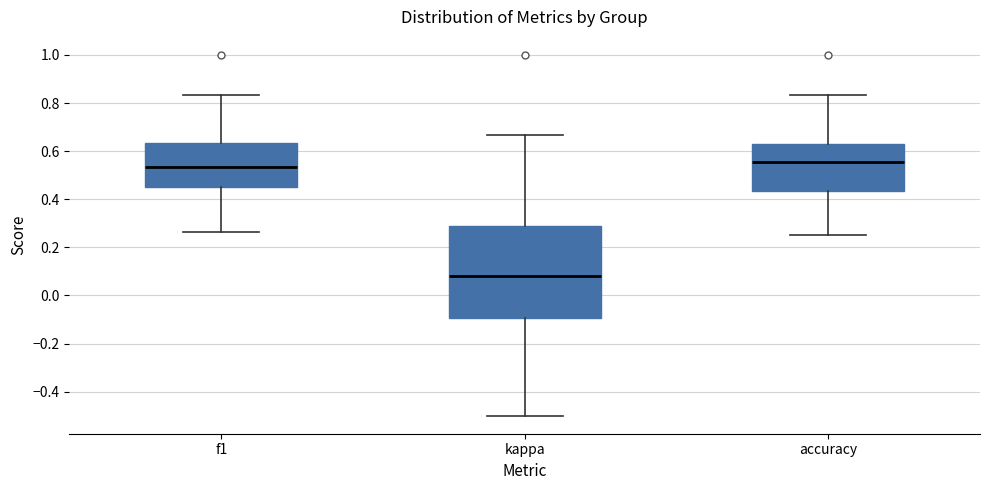

Where does the lower whisker of the box for accuracy end on the y-axis? The values are not printed on the chart, so give them approximately, as read against the axis.

0.26